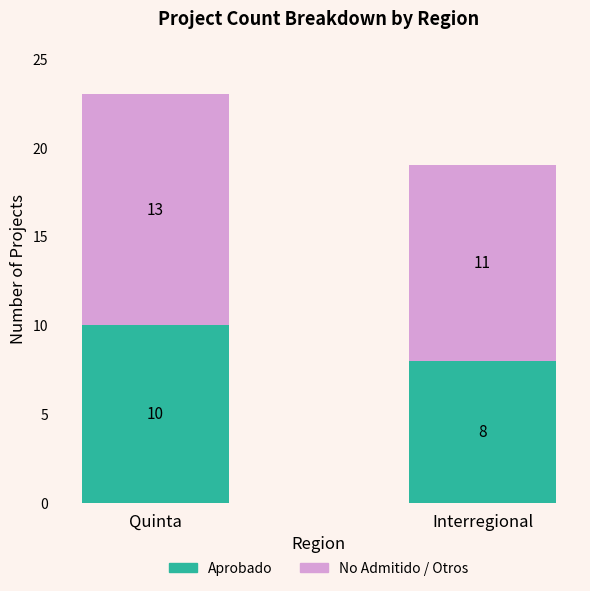

What is the lowest value of the Aprobado series?

8